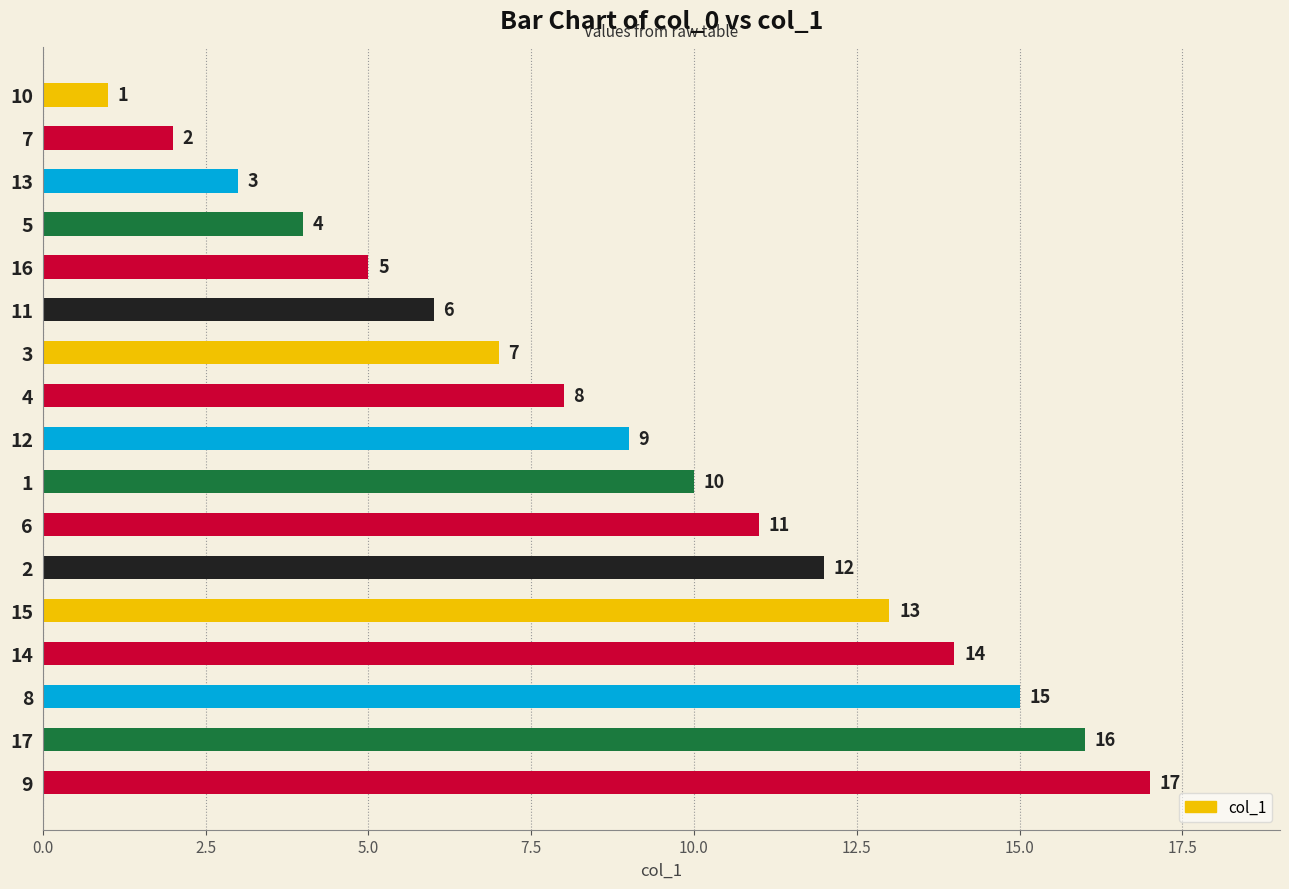

The value at 12 is 5. True or false?

False